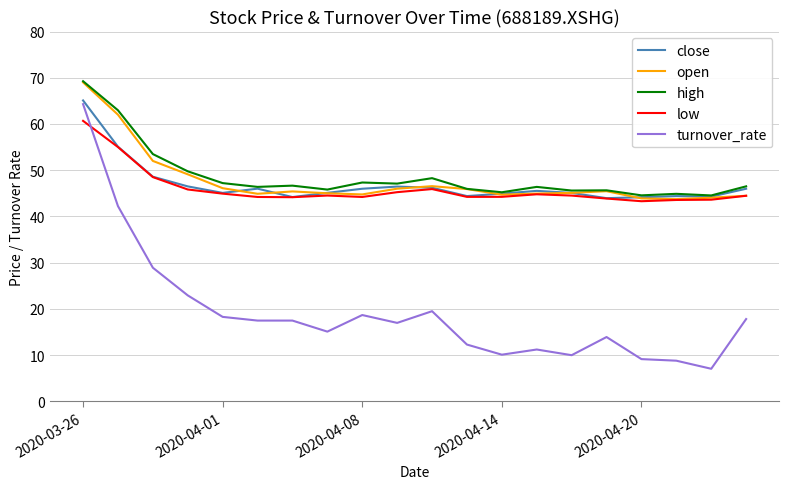

What is the smallest value displayed?

7.0